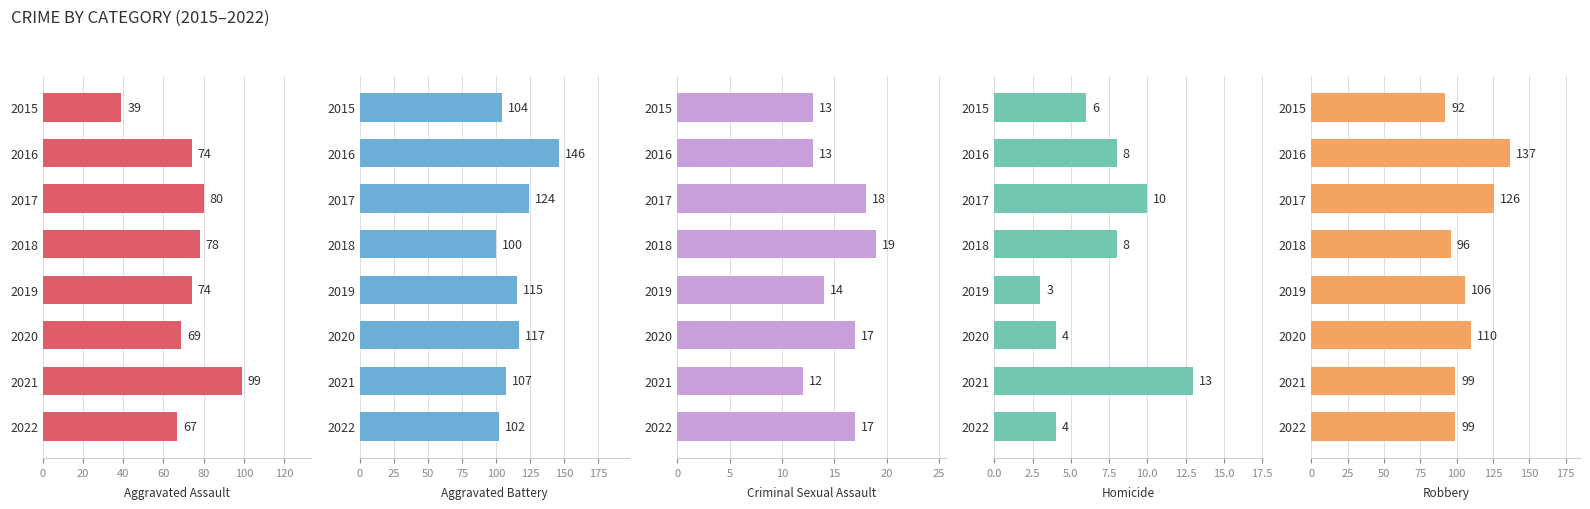

How many values in the Homicide series exceed 8?

2